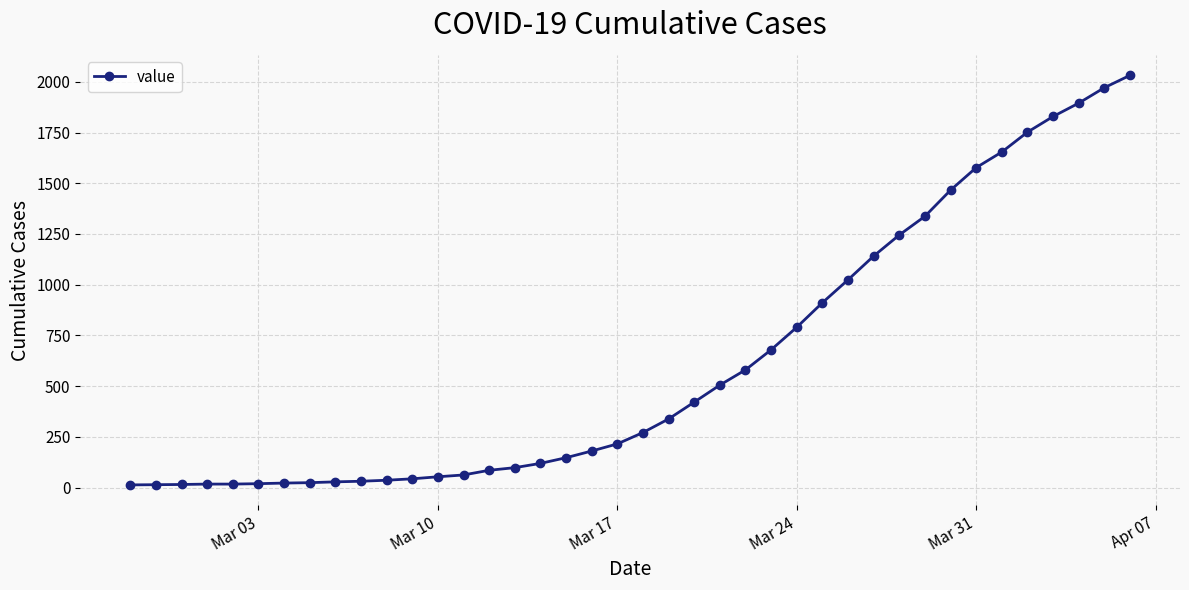

What is the difference between the maximum and second lowest values?

2018